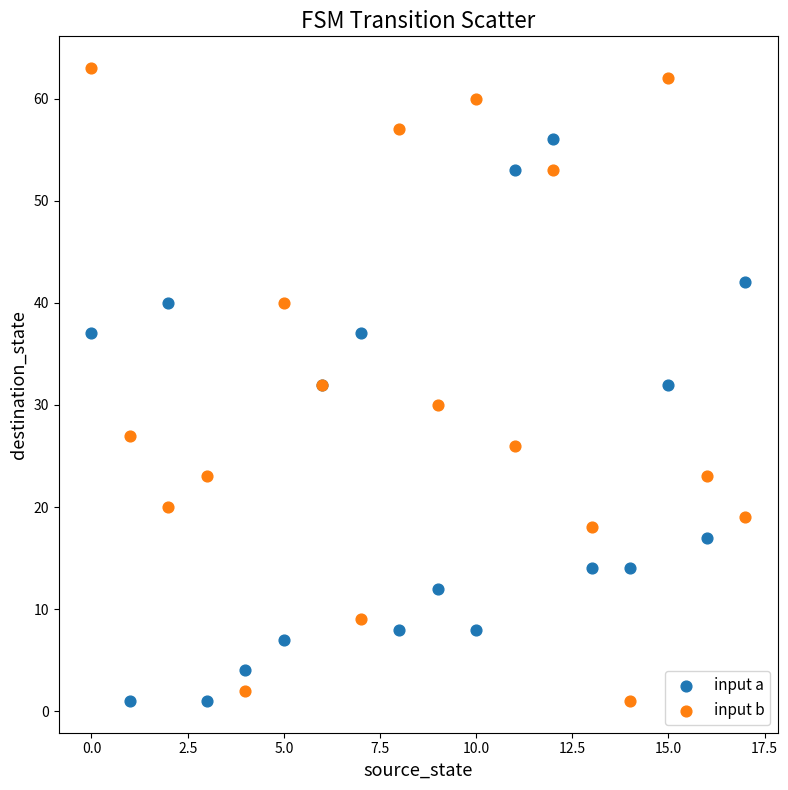

What are all the series names shown in the legend?

input a, input b